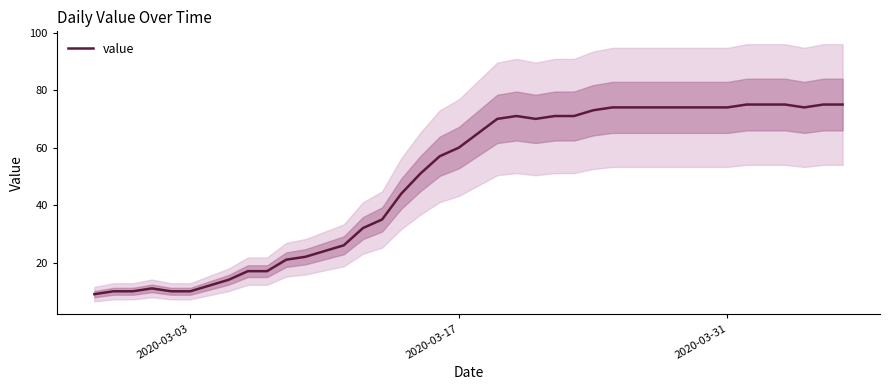

How many lines are shown in the chart?

1